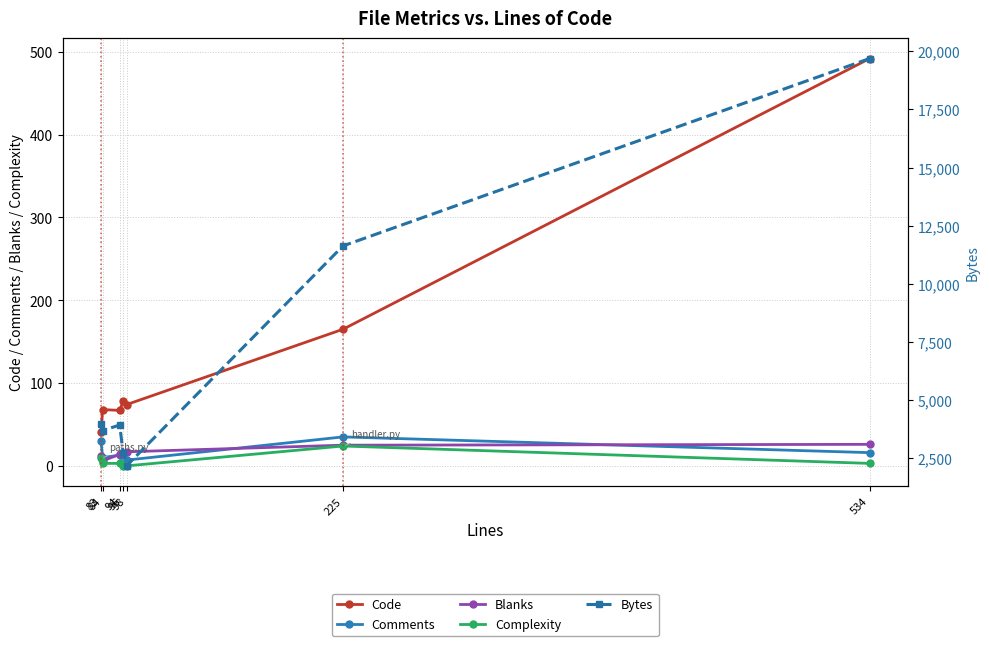

Reading right to left, list all the values displayed in this chart.

Code: 534=492	225=165	98=74	96=78	94=67	84=68	83=41
Comments: 534=16	225=35	98=7	96=2	94=13	84=10	83=30
Blanks: 534=26	225=25	98=17	96=16	94=14	84=6	83=12
Complexity: 534=3	225=24	98=0	96=0	94=3	84=3	83=9
Bytes: 534=19690	225=11632	98=2176	96=2726	94=3935	84=3692	83=3998